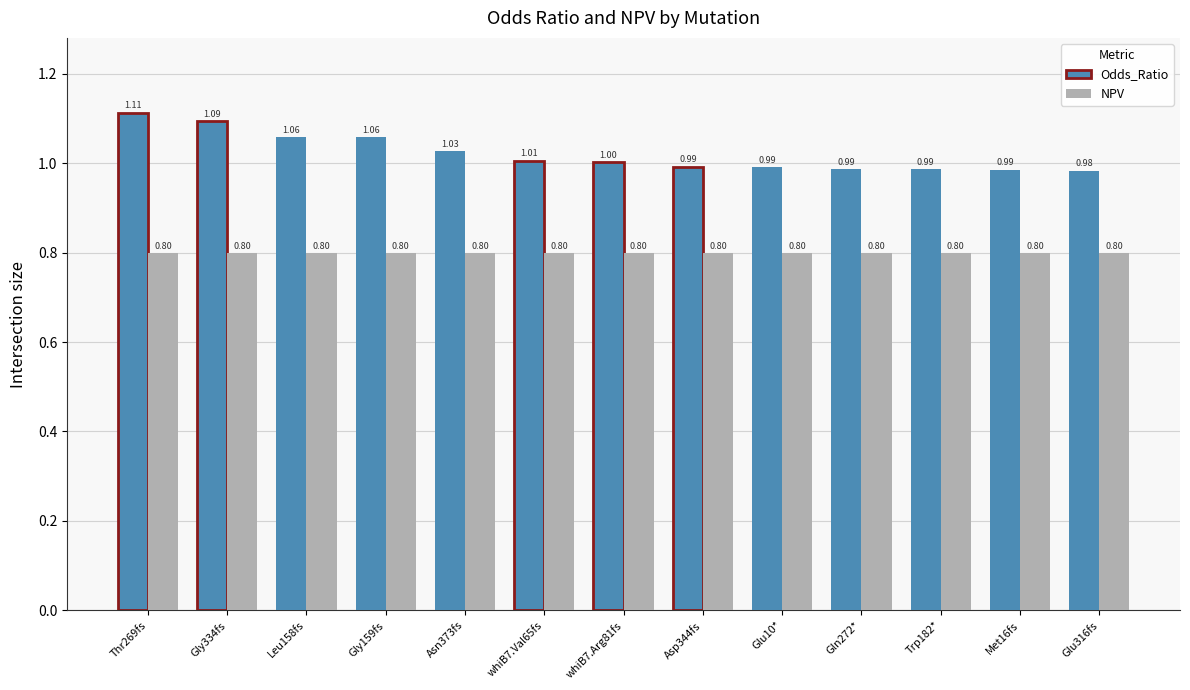

Count the number of categories in the chart.

13